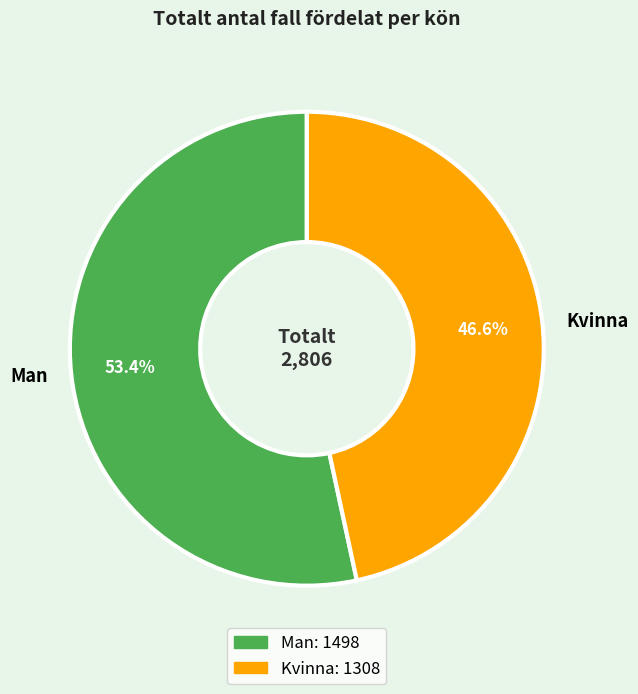

Is there a majority slice in this chart?

Yes